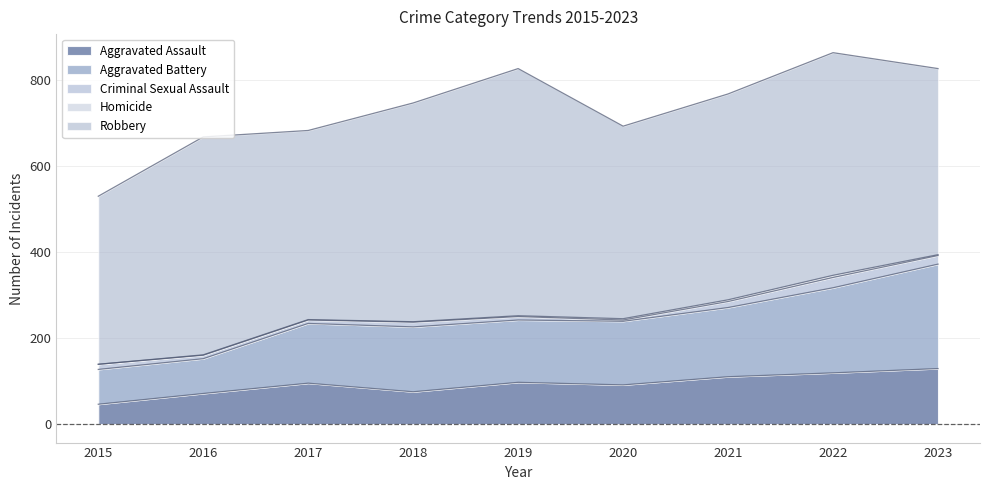

The value of Criminal Sexual Assault at 2018 is 11. True or false?

True